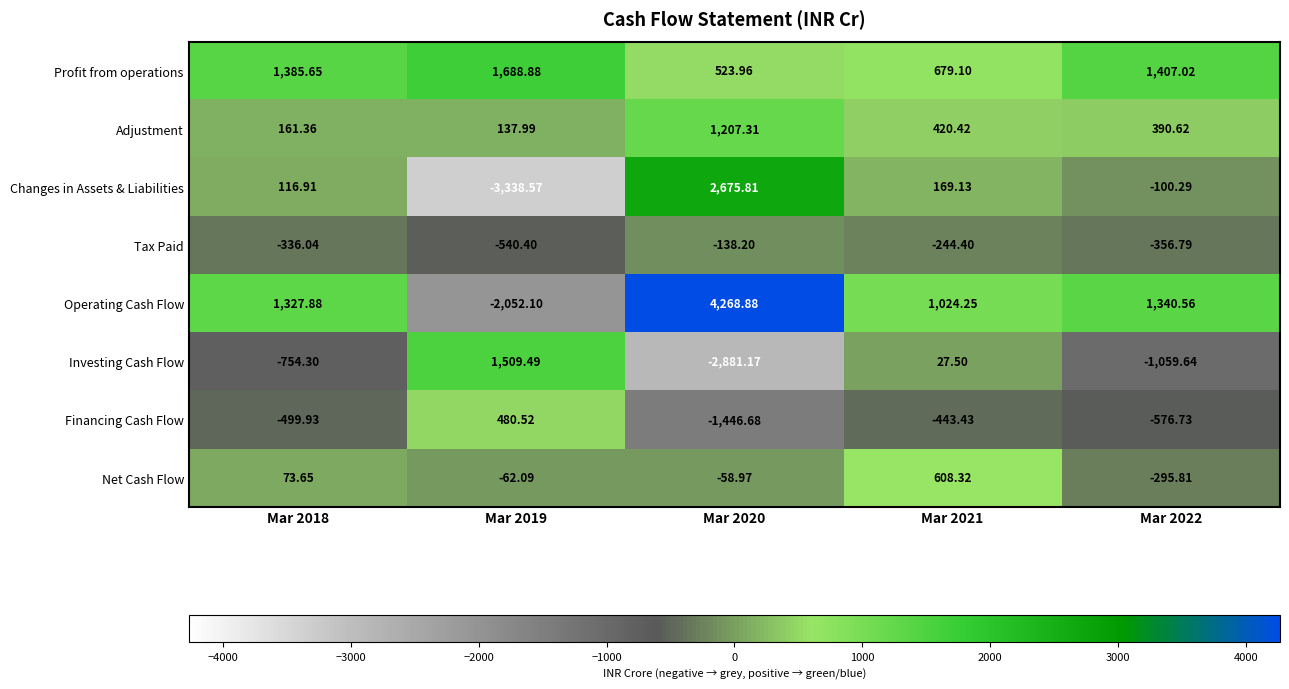

What is the greatest value displayed?

4268.9